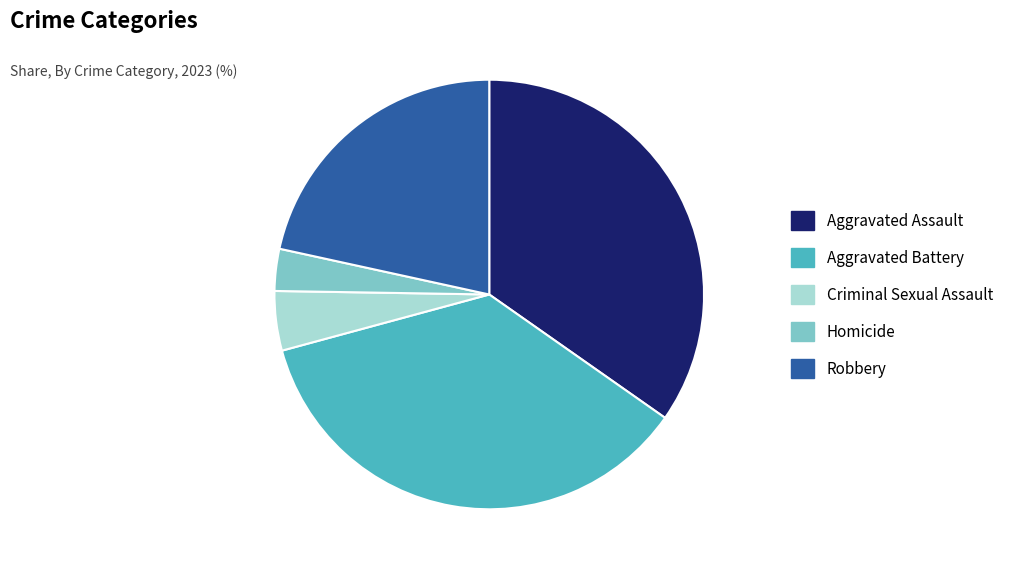

What is the smallest slice in the pie chart?

Homicide